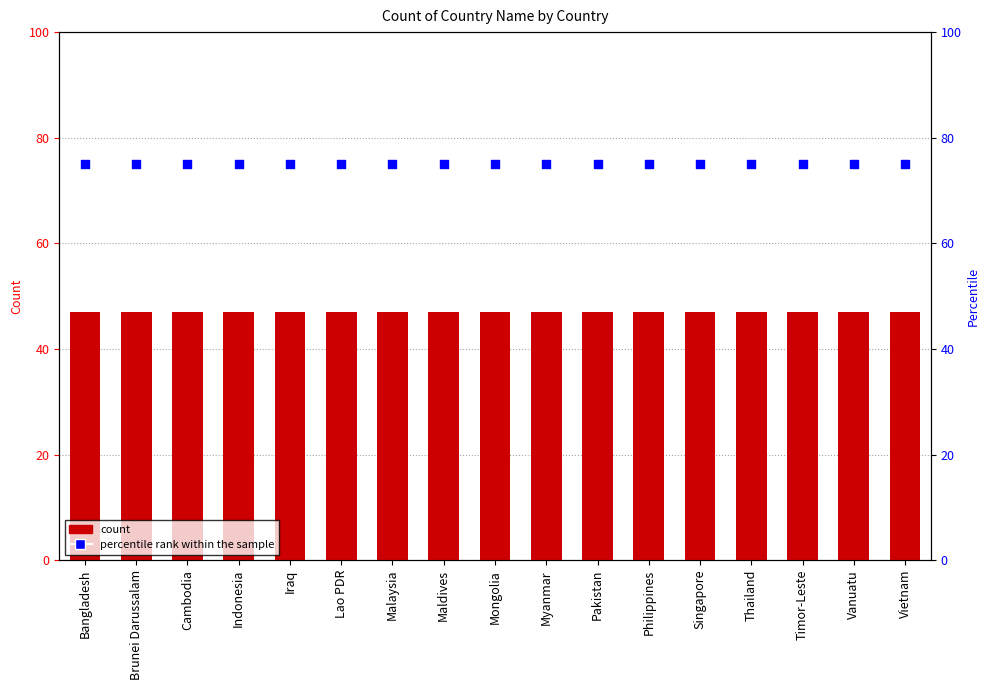

Is the value of Count of Country Name at Maldives greater than the value of percentile rank within the sample at Vanuatu?

No